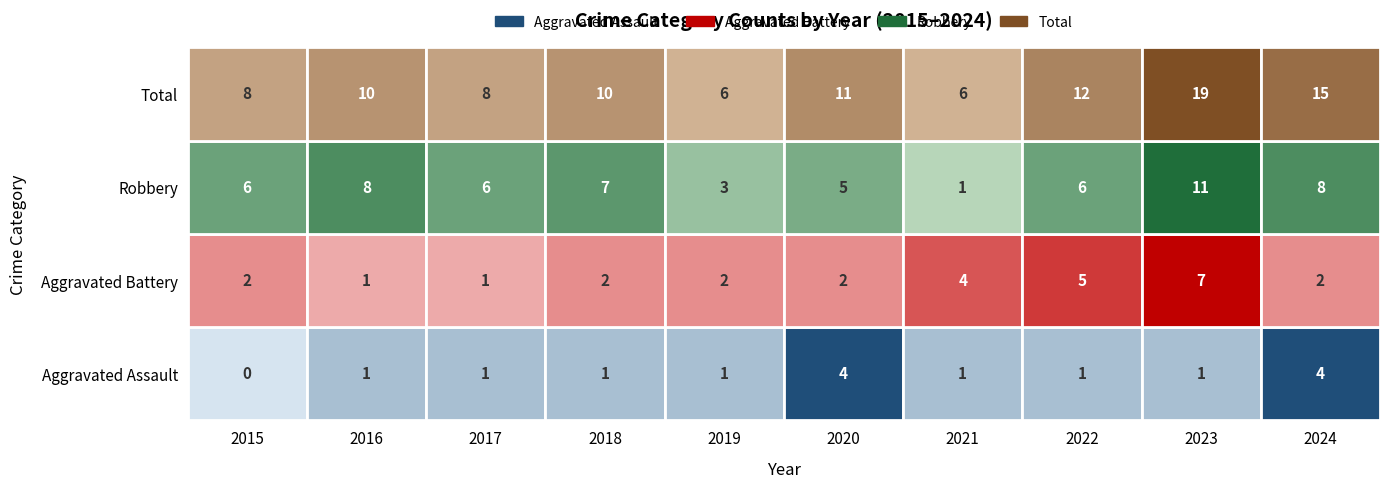

How many values in Aggravated Assault are above zero?

9